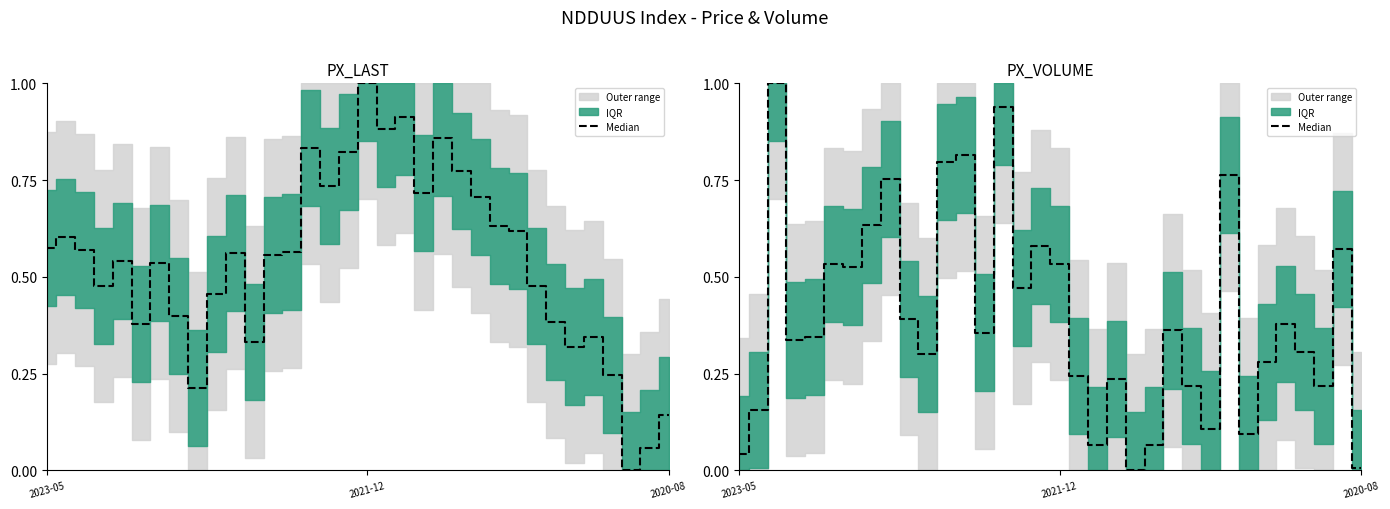

True or false: the data shows 0.1 at 4.

False